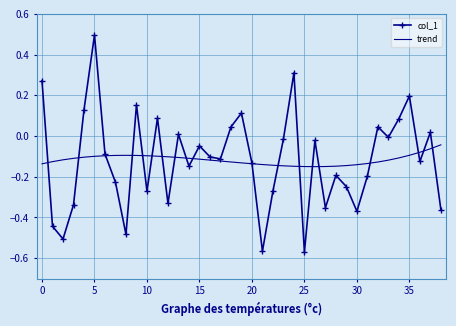

Which series has the widest spread of values?

col_1